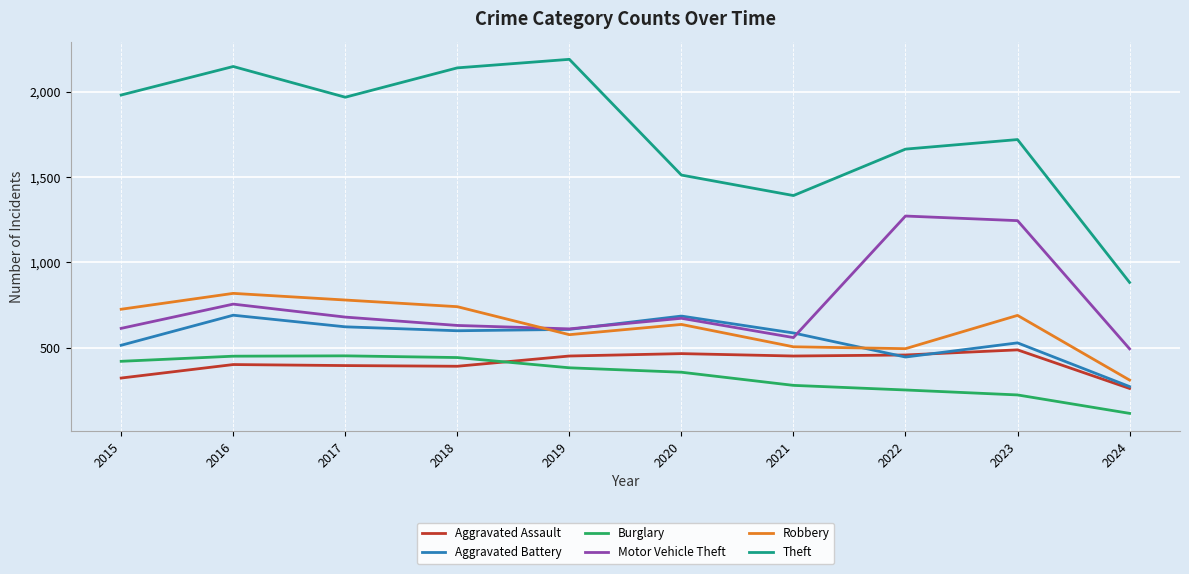

How many lines are shown in the chart?

6